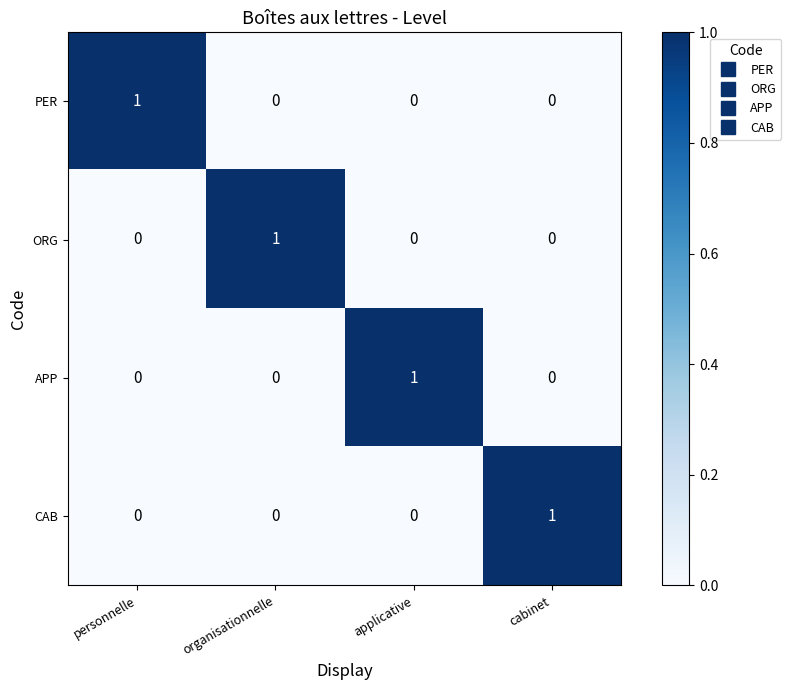

What is the total value across all series at organisationnelle?

1